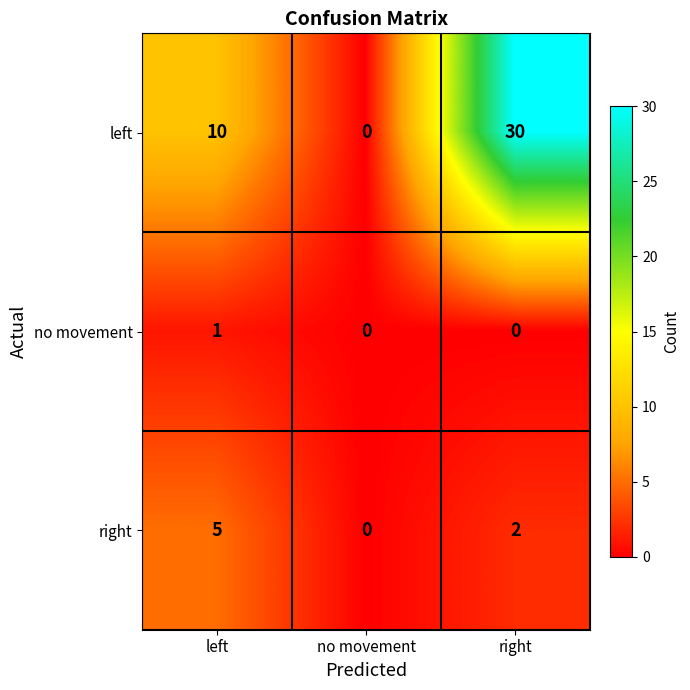

At right, list the series in order from largest to smallest.

left, right, no movement